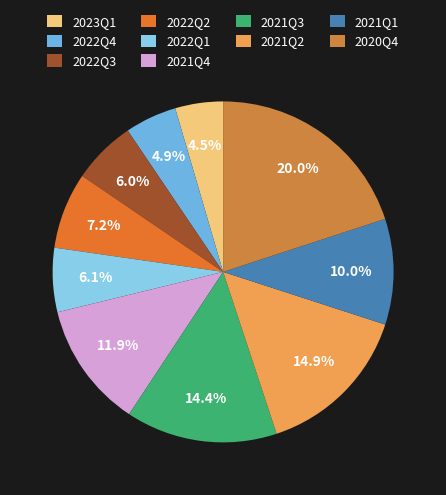

Which slice is the largest?

2020Q4